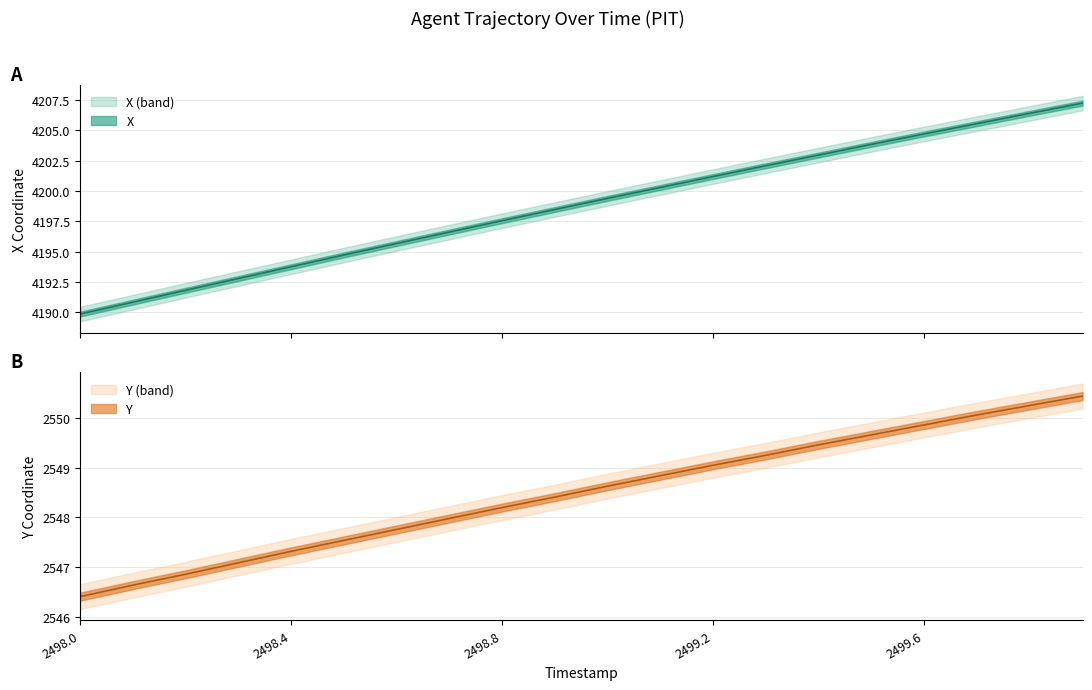

Which series has the largest total across all categories?

X